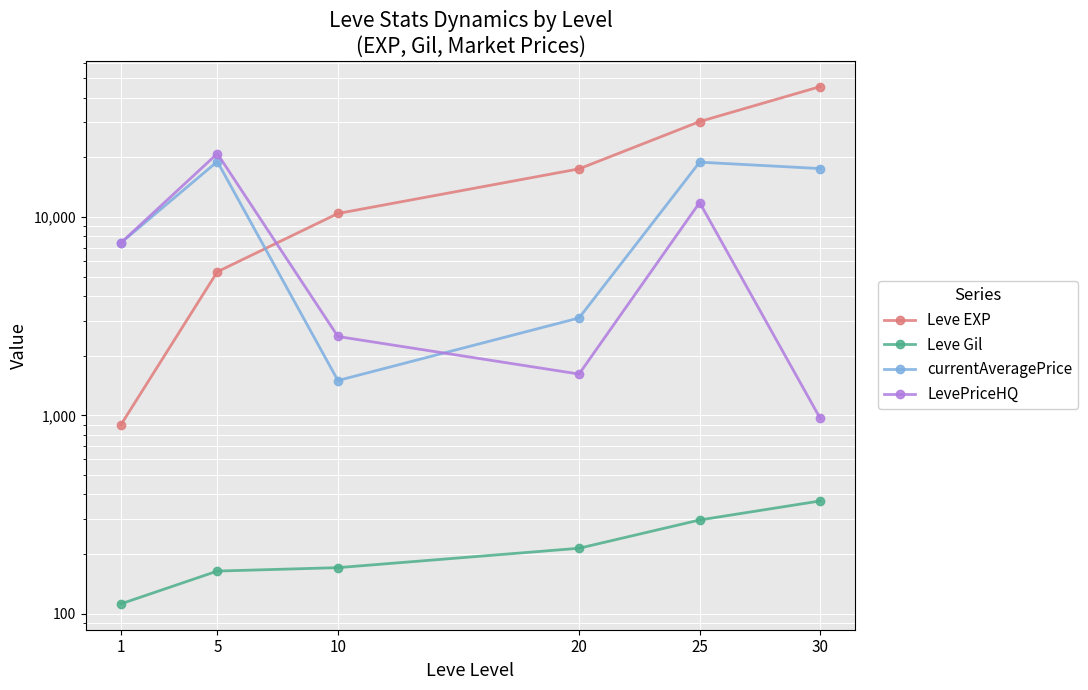

What value does the Leve Gil series have at 1?

112.3